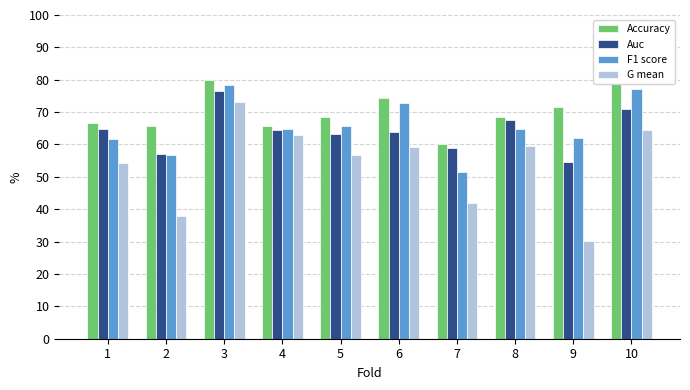

Rank the categories by F1 score value from highest to lowest.

3, 10, 6, 5, 4, 8, 9, 1, 2, 7